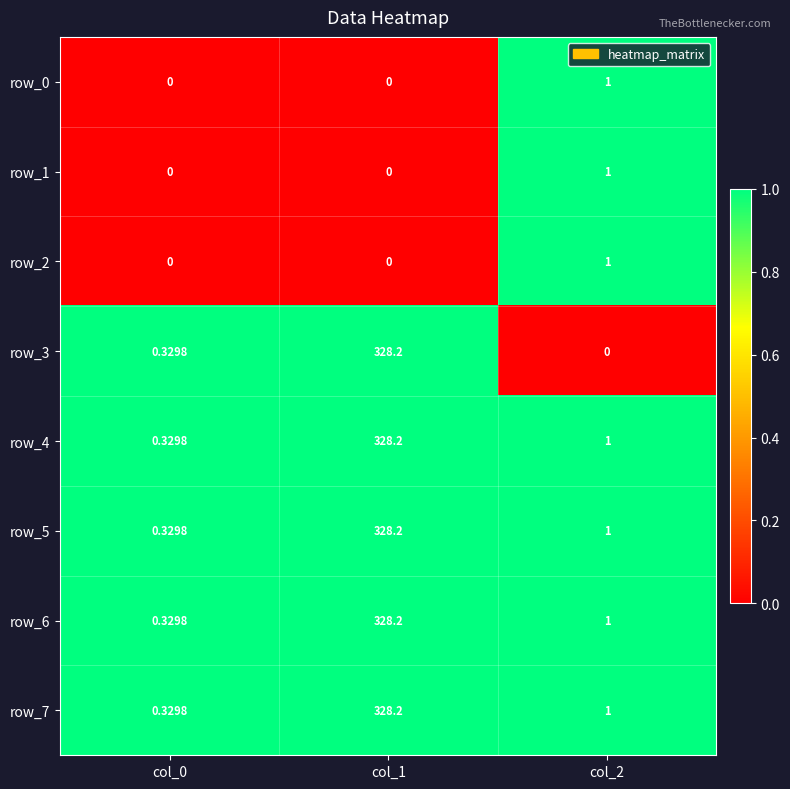

What is the highest value of the row_4 series?

328.2